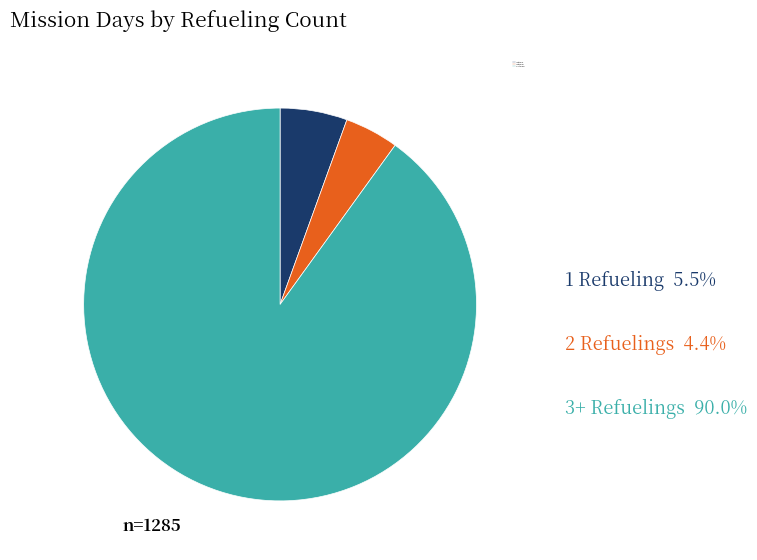

Which has a higher value, 2 Refuelings or 1 Refueling?

1 Refueling